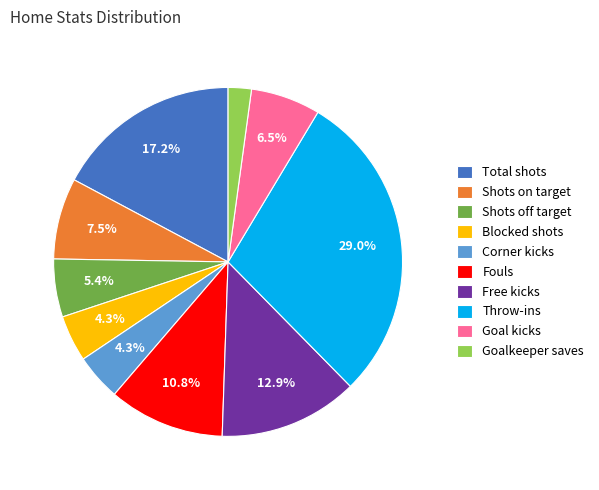

Does any single category account for the majority?

No